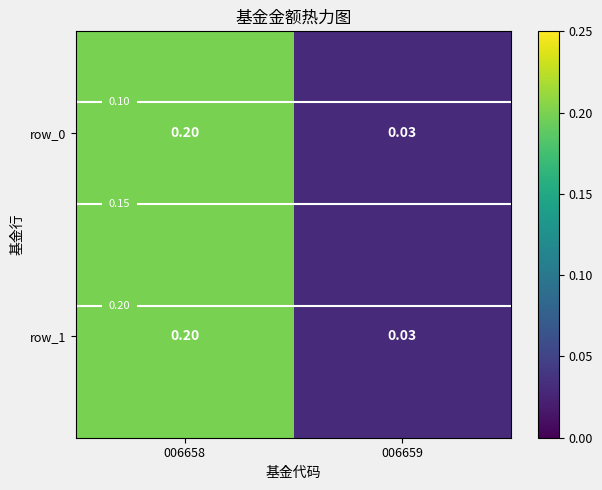

What is the sum of the row_0 values at 006658 and 006659?

0.2